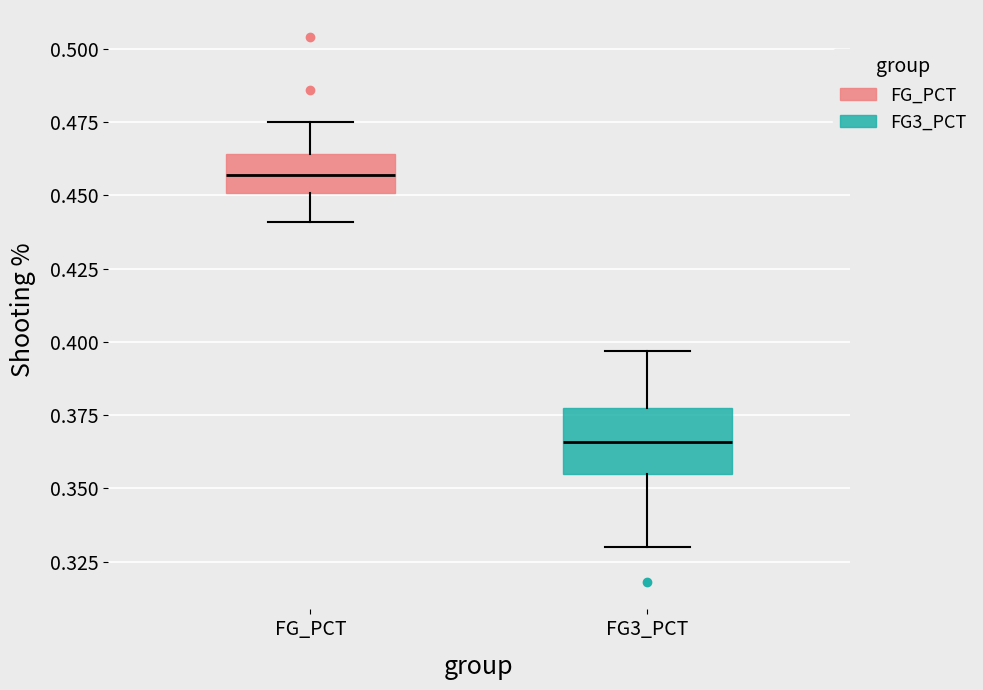

Reading left to right, transcribe this box plot: for each box, give where its median line is, the range the box spans, and where its two whiskers end, as read against the y-axis. The values are not printed on the chart, so give them approximately, as read against the axis.

FG_PCT: median 0.455, box 0.450 to 0.465, whiskers 0.440 to 0.475
FG3_PCT: median 0.365, box 0.355 to 0.380, whiskers 0.330 to 0.395